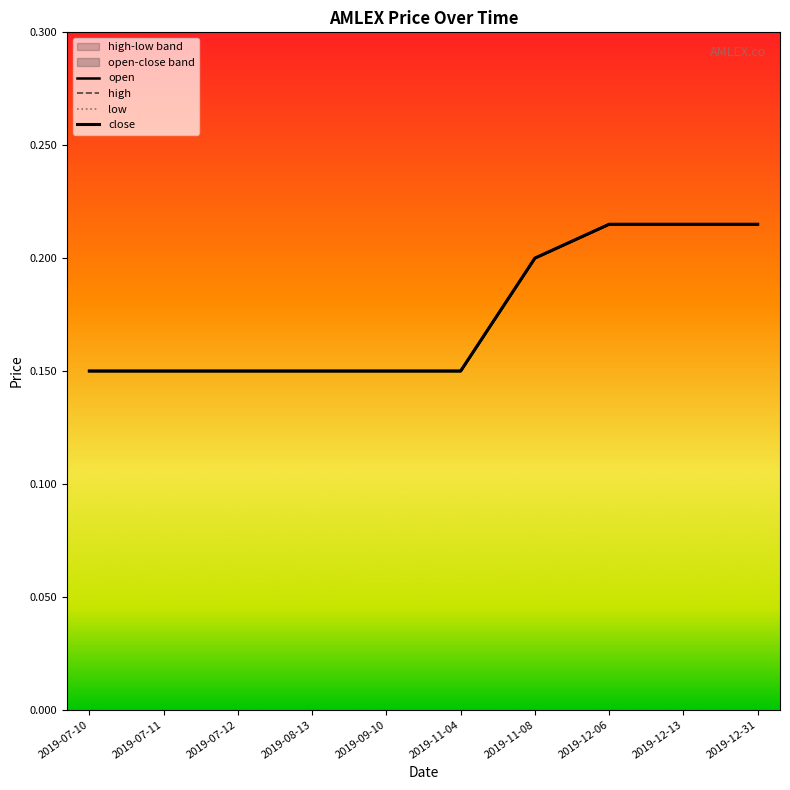

True or false: close and open cross at least once.

False